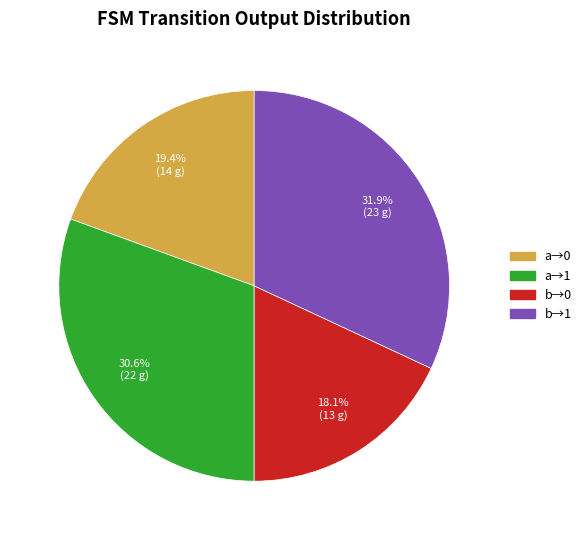

Does any single category account for the majority?

No